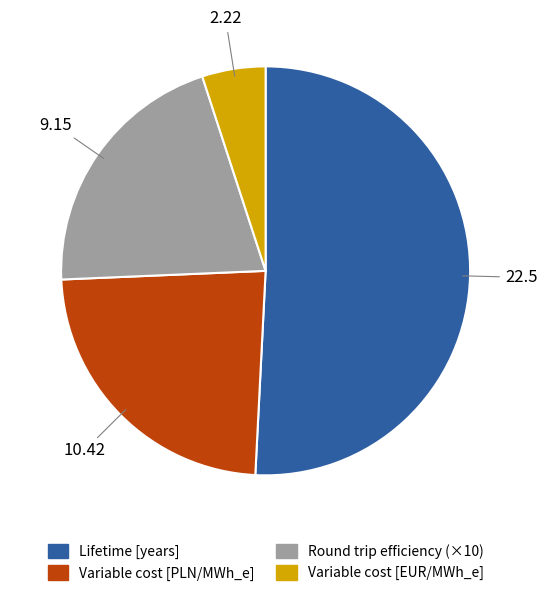

Is there any slice that represents more than half of the pie?

Yes